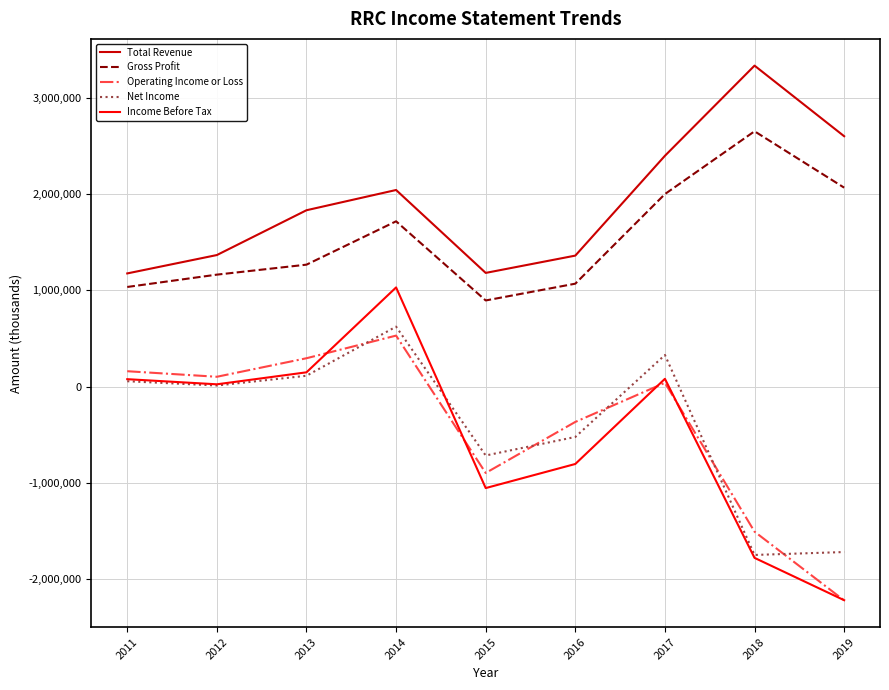

How many negative values does the Income Before Tax series have?

4